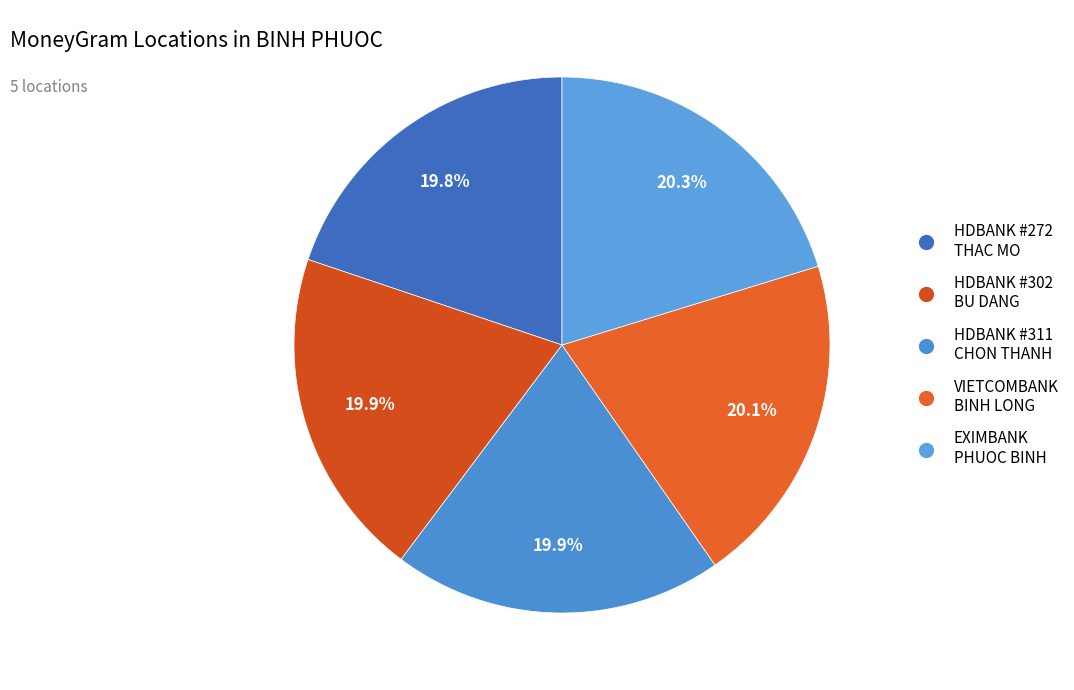

Count the number of slices in the pie.

5